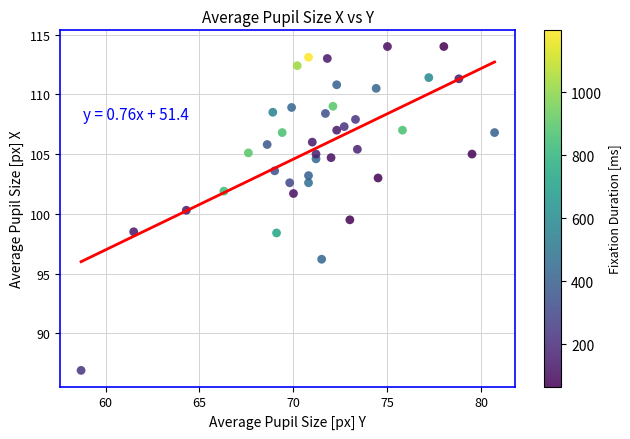

What is the range of Y values (max minus min)?

27.1